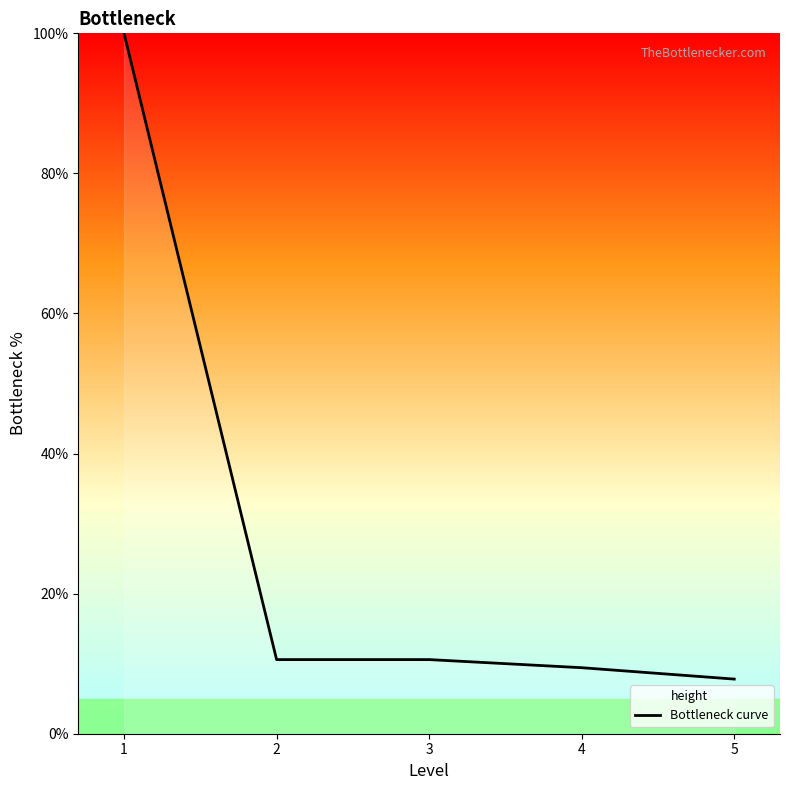

List the labels in order of value, largest first.

1, 2, 3, 4, 5